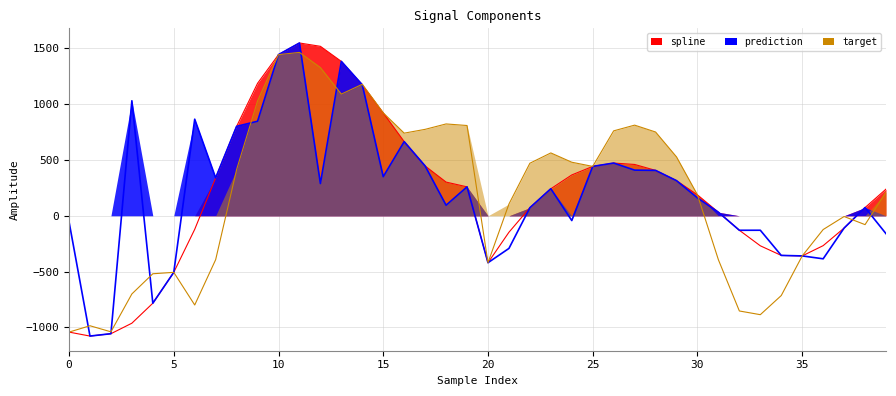

Which series has the widest spread of values?

spline